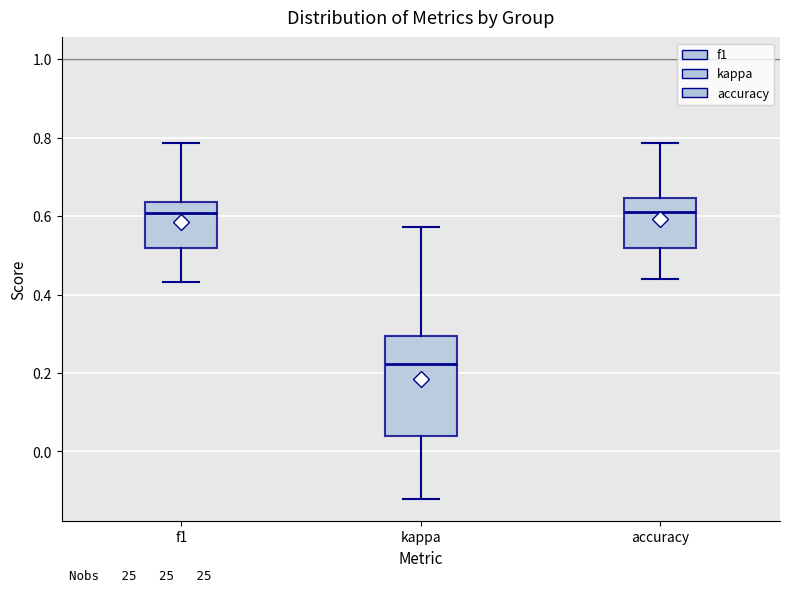

Where does the upper whisker of the box for f1 end on the y-axis? The values are not printed on the chart, so give them approximately, as read against the axis.

0.78